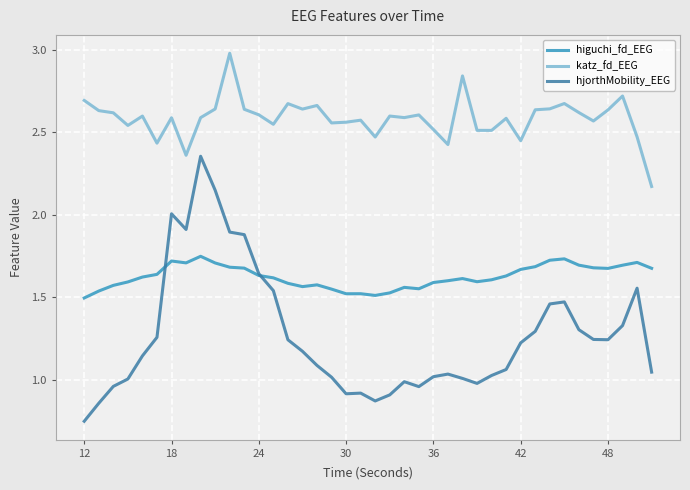

In hjorthMobility_EEG, how many points are lower than both neighbors (excluding endpoints)?

6